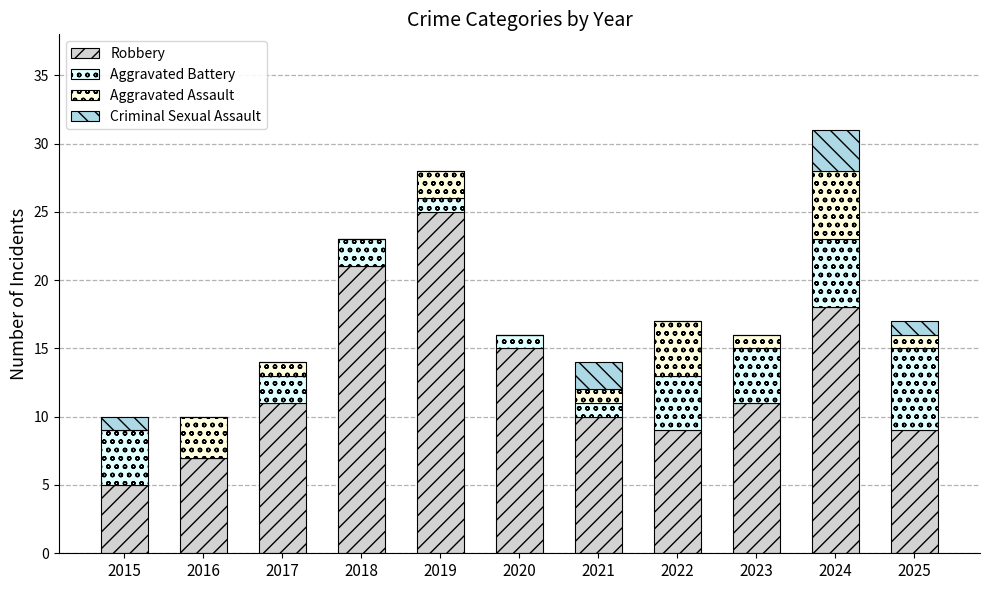

What is the sum of the Robbery values at 2024 and 2020?

33